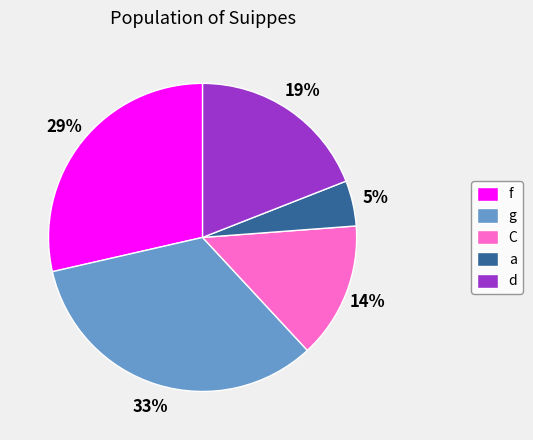

Approximately how many times larger is the value at C compared to f?

0.5